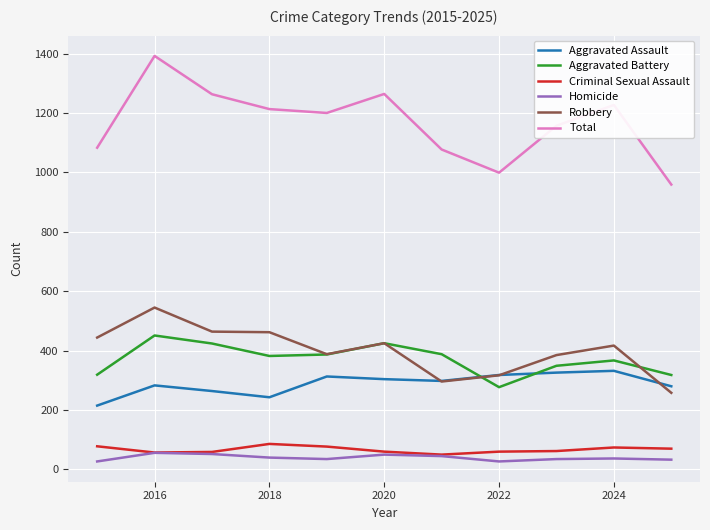

Rank the series by their maximum value, from highest to lowest.

Total, Robbery, Aggravated Battery, Aggravated Assault, Criminal Sexual Assault, Homicide